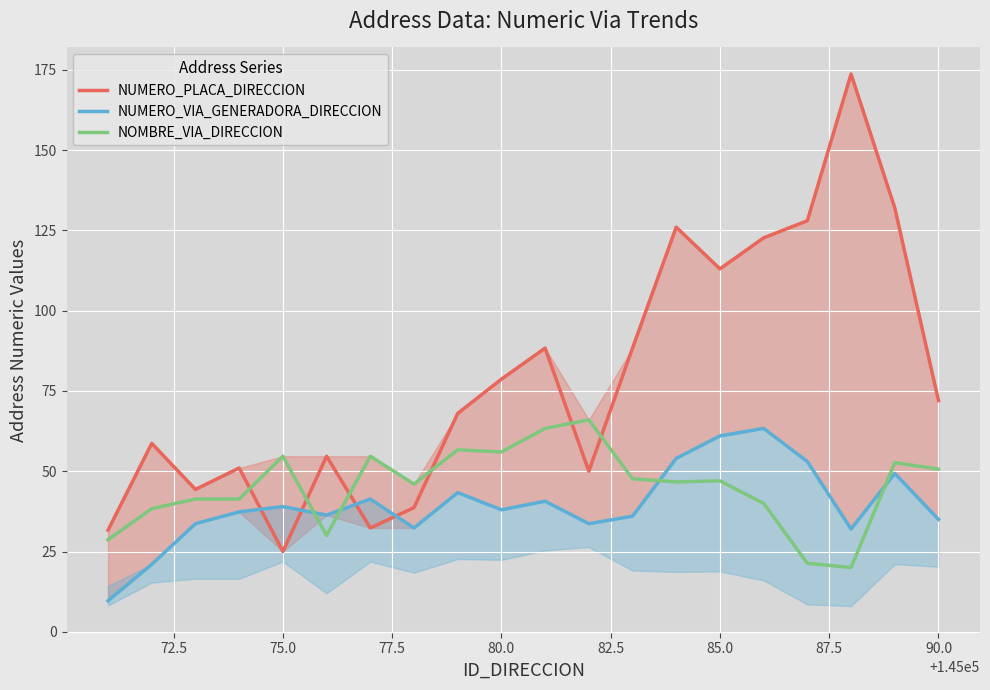

What is the lowest value of the NOMBRE_VIA_DIRECCION series?

20.0